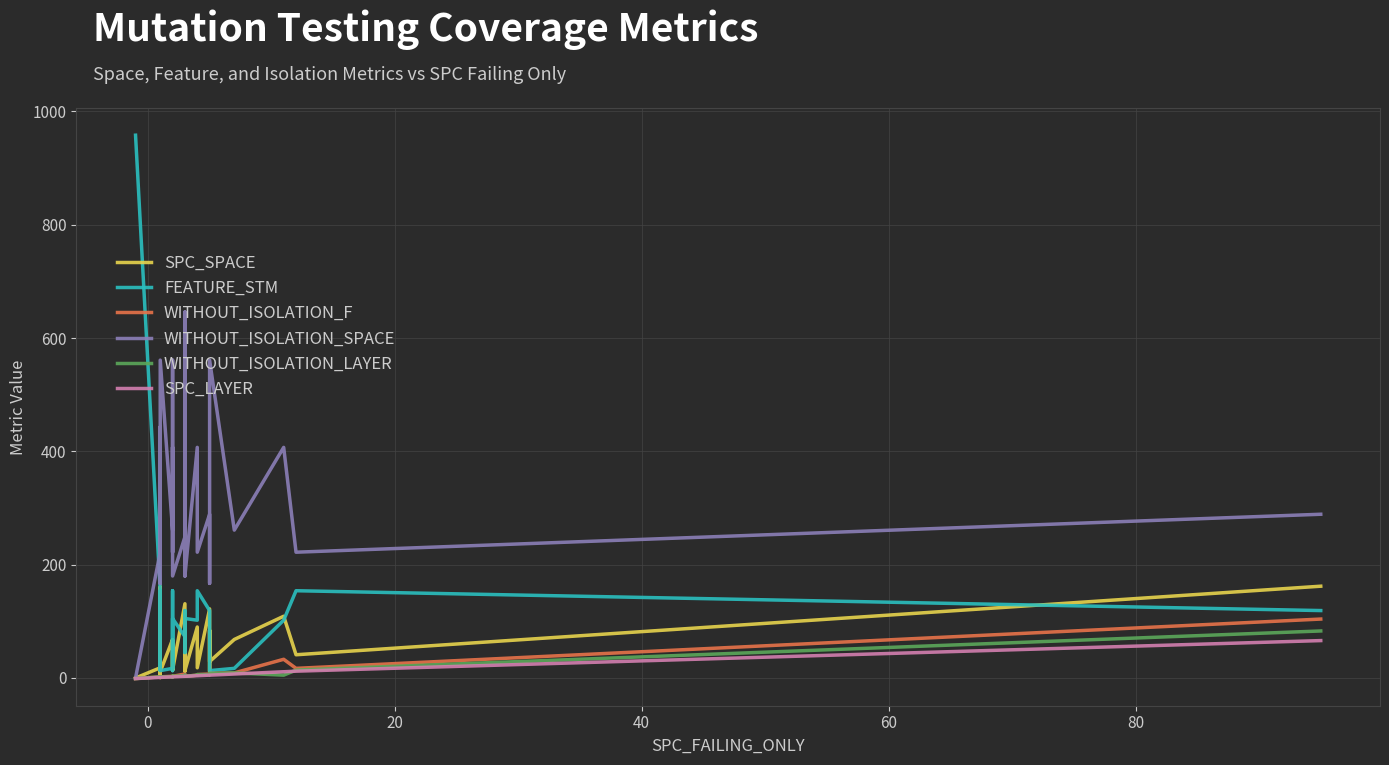

What is the smallest value displayed?

-1